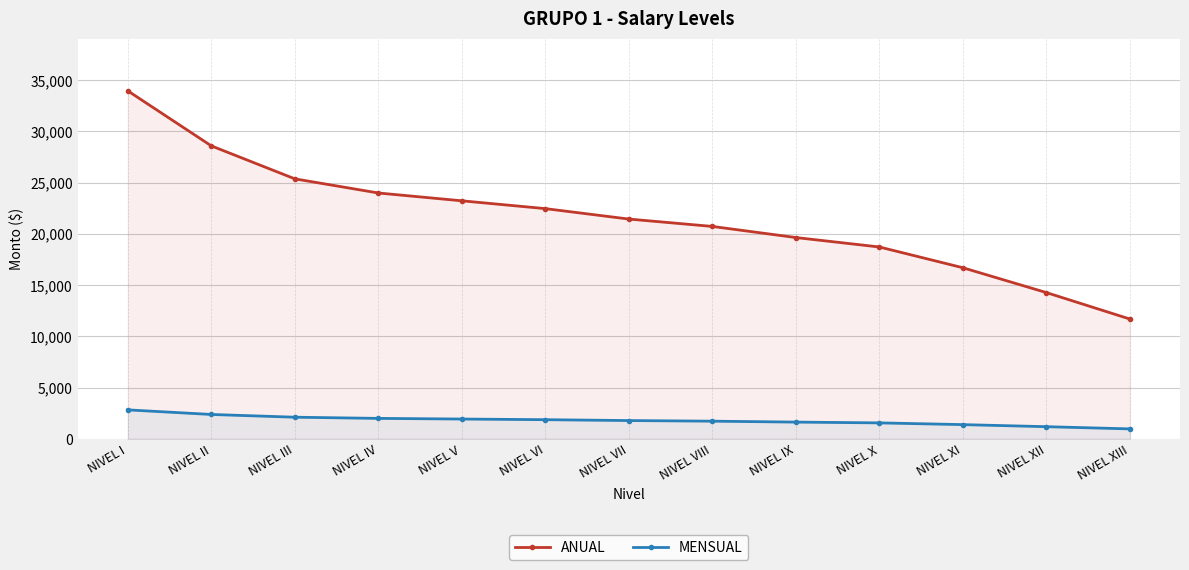

Where does the MENSUAL series first go above 1787?

NIVEL I